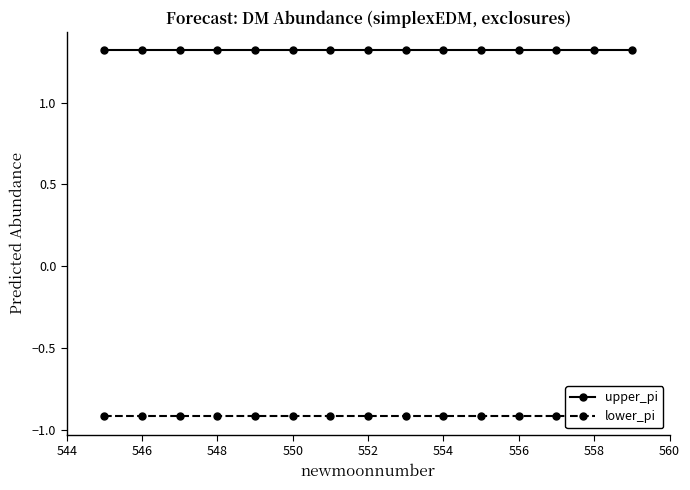

What is the sum of all upper_pi values?

19.8